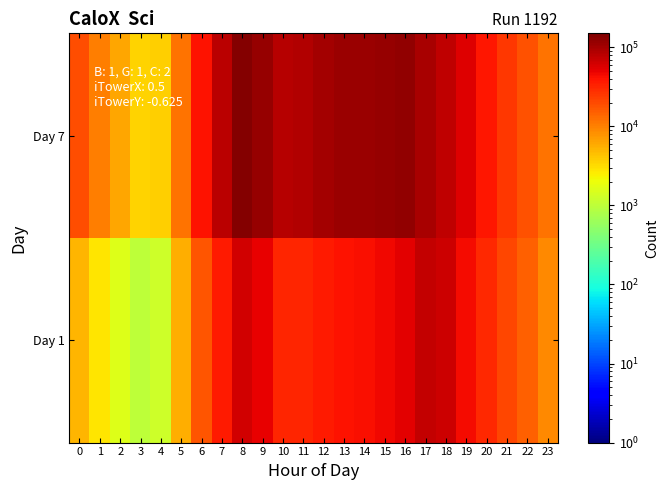

At which category is the sum across all series the highest?

8